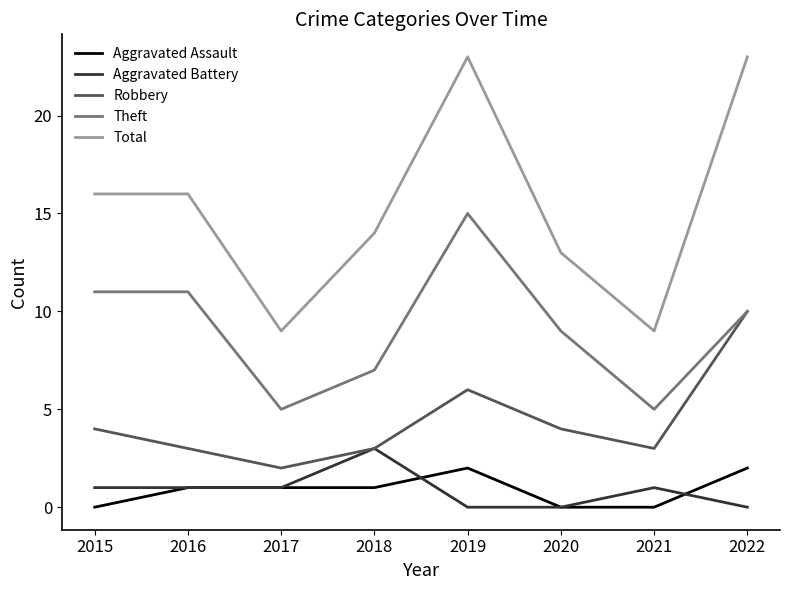

The value of Aggravated Battery at 2022 is -1. True or false?

False